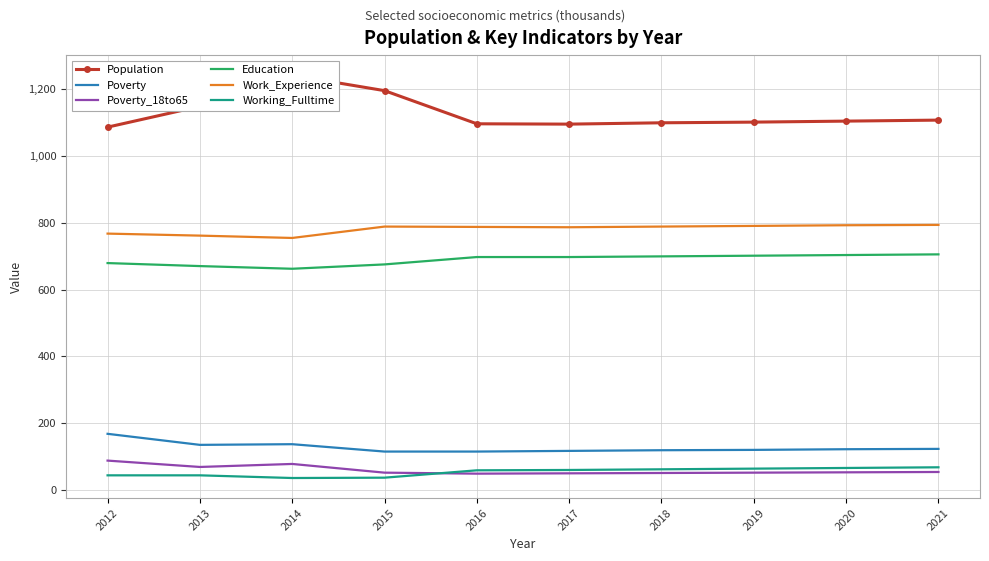

Which category has the lowest value across all series?

2014